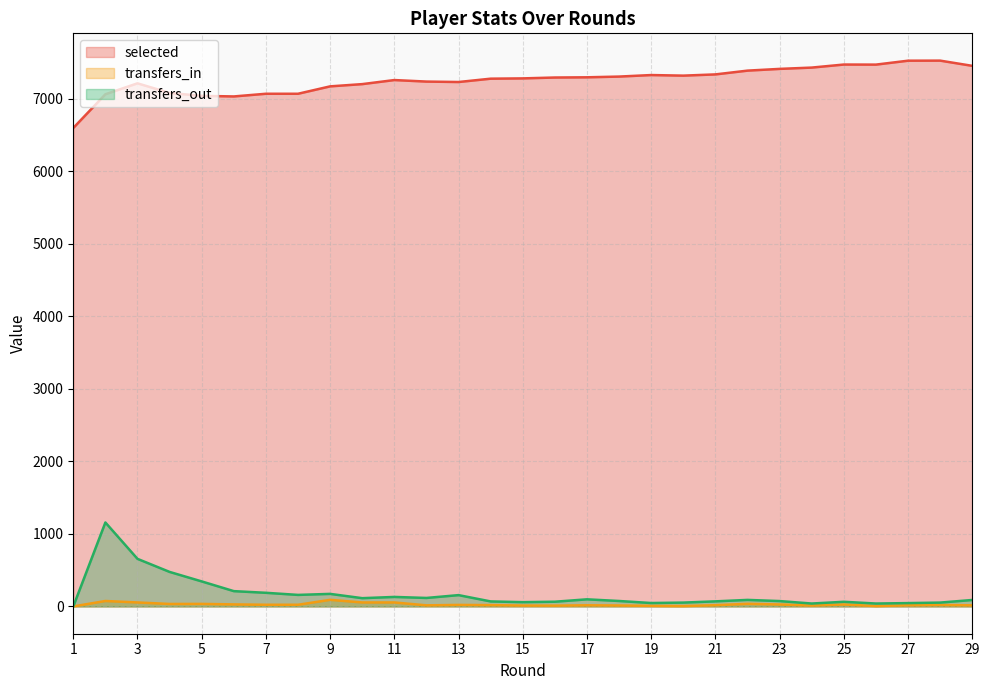

Which has a higher value, 28 or 16?

28